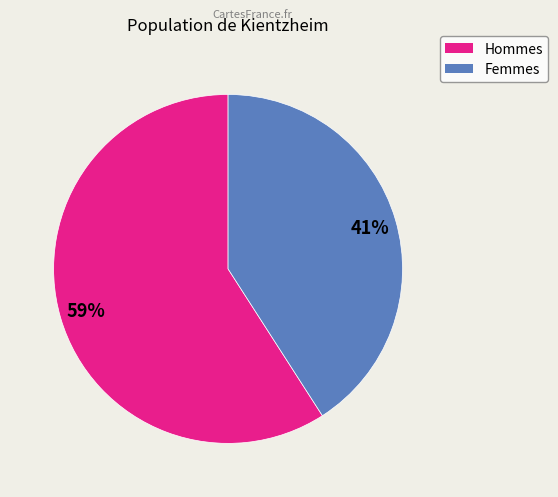

Does any single category account for the majority?

Yes